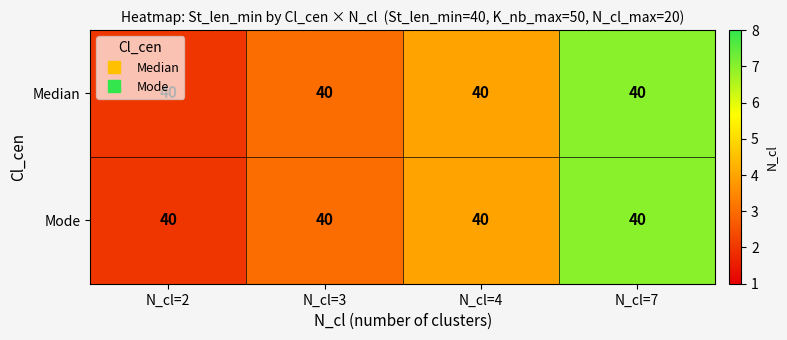

At how many categories does at least one series exceed 5?

1